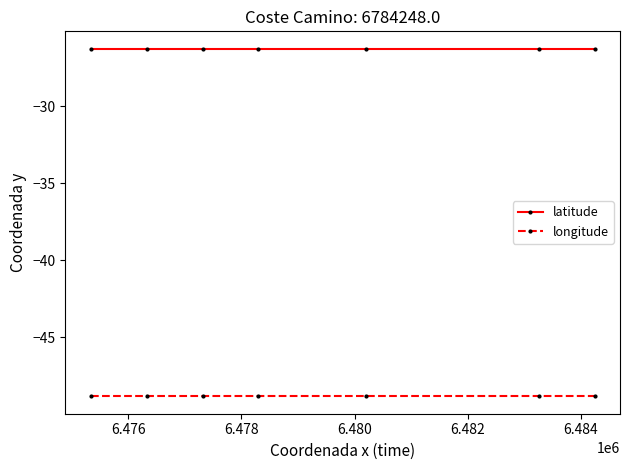

Reading left to right, transcribe all the data shown in this chart.

latitude: -26.3	-26.3	-26.3	-26.3	-26.3	-26.3	-26.3
longitude: -48.8	-48.8	-48.8	-48.8	-48.8	-48.8	-48.8